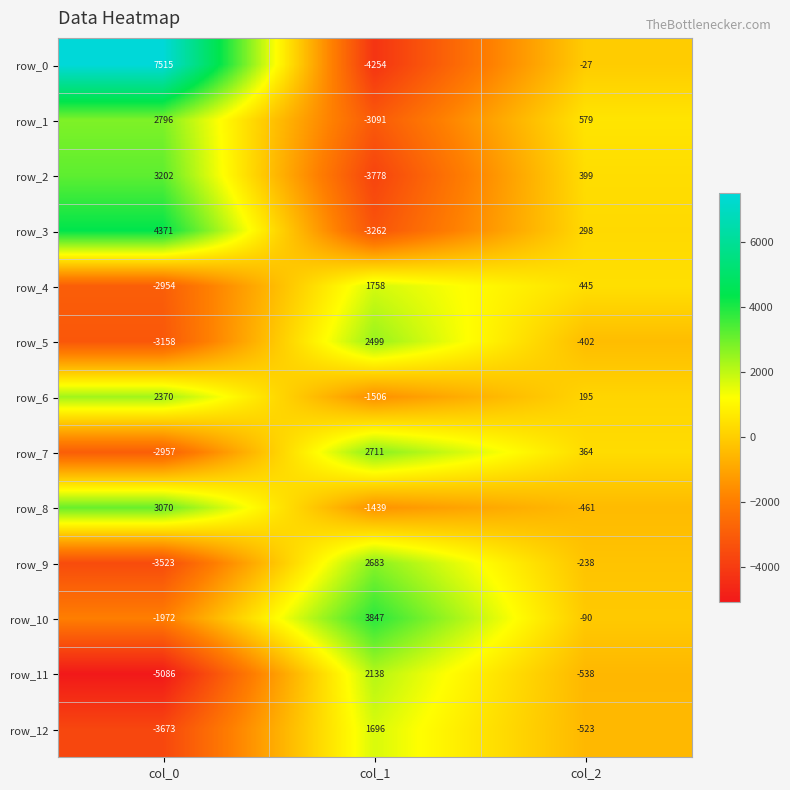

What is the sum of the row_3 values at col_0 and col_2?

4669